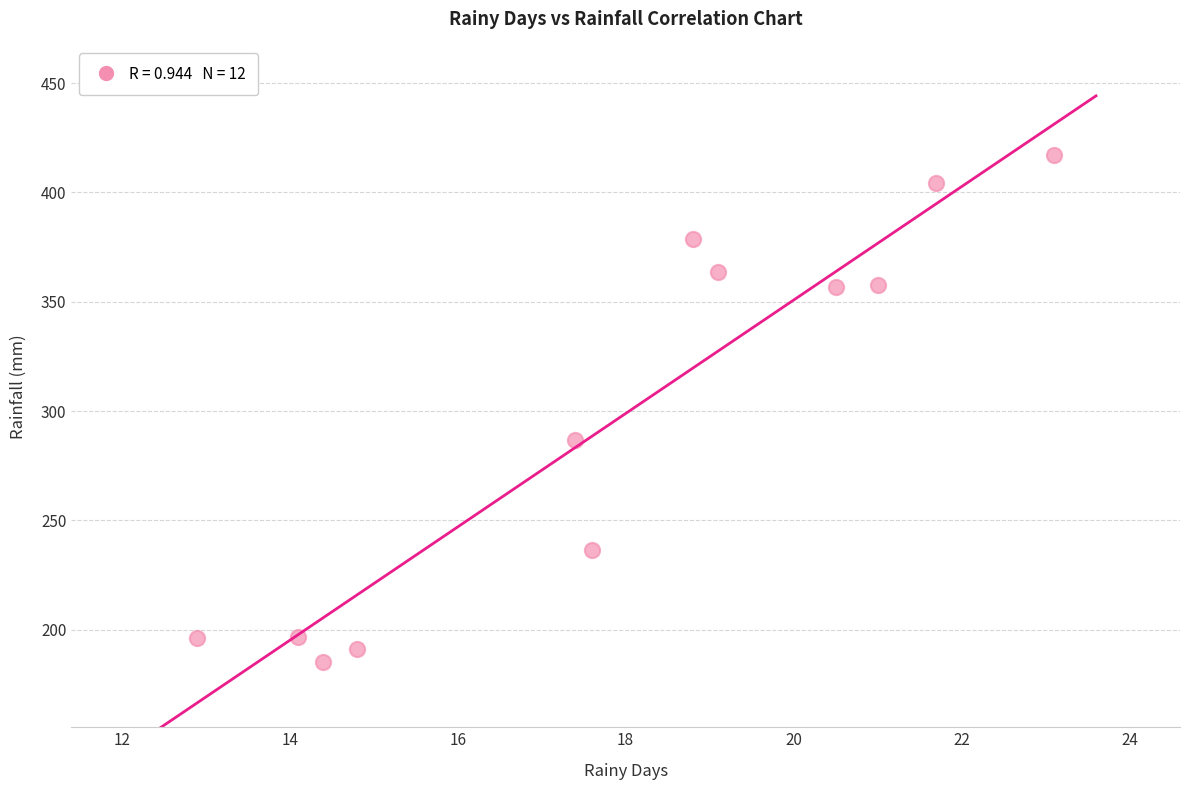

What Y value in the scatter plot is closest to 301?

286.6